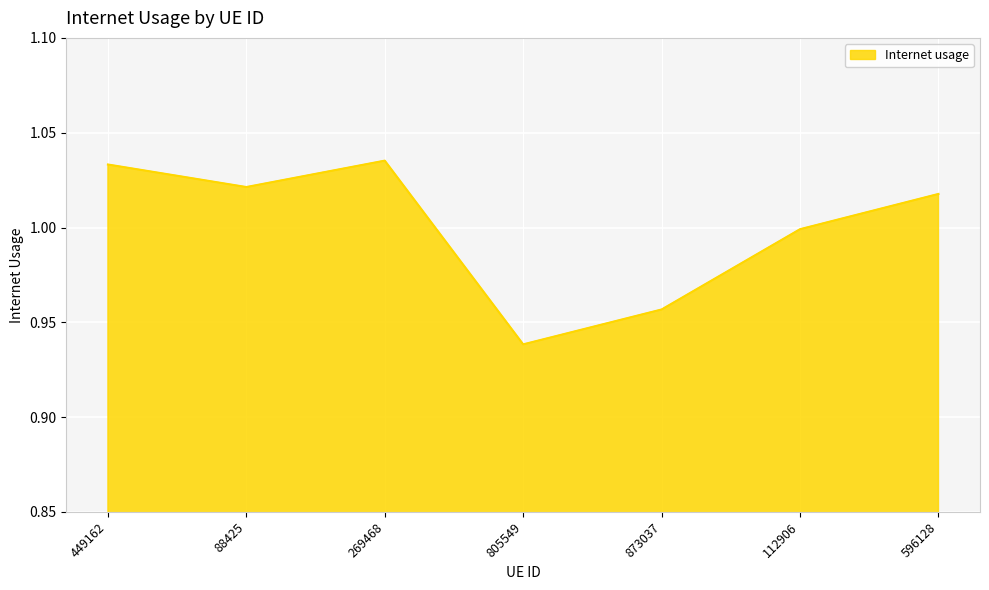

What is the sum of all values?

7.0